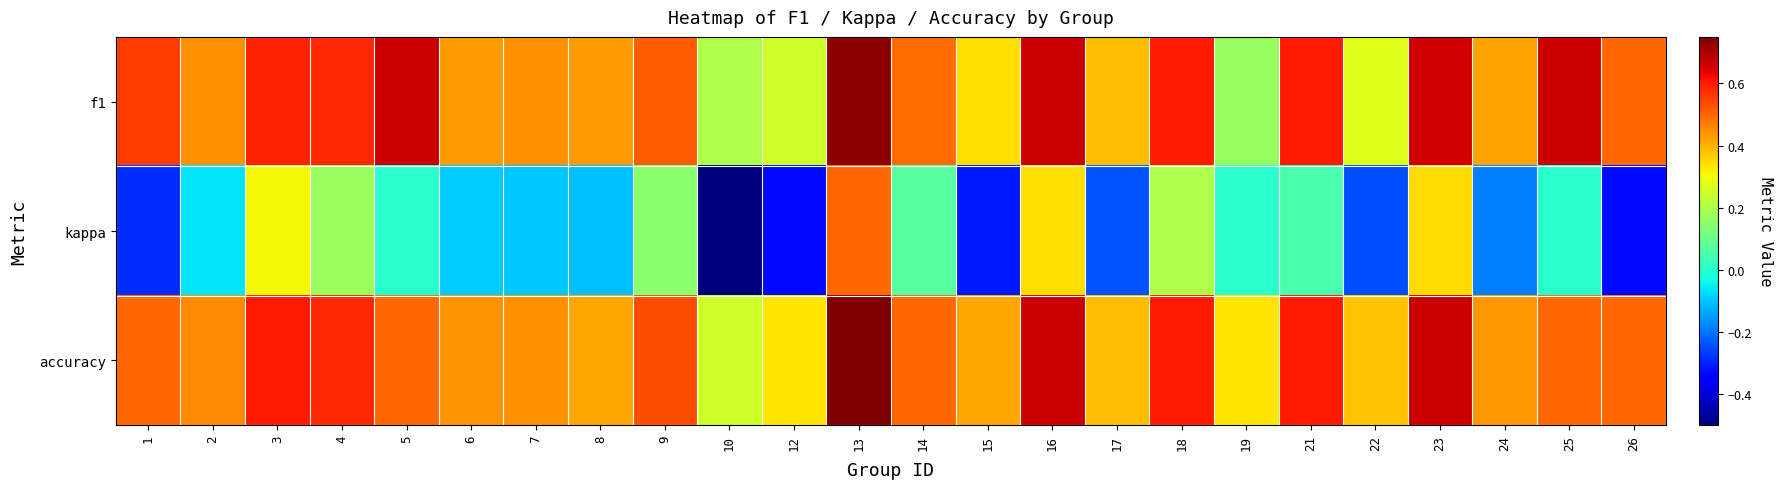

Rank the series by their maximum value, from highest to lowest.

accuracy, f1, kappa